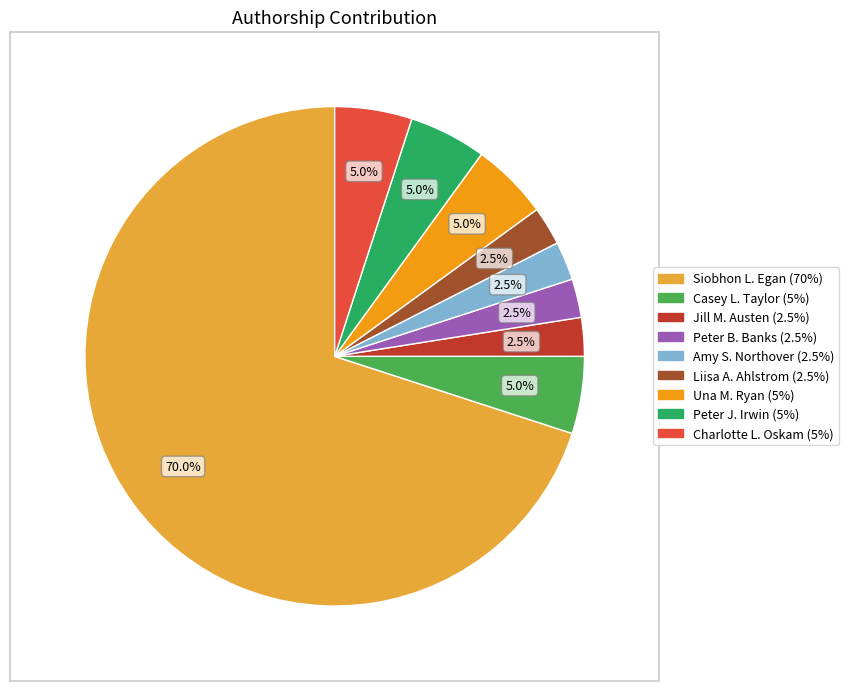

How many slices are in this pie chart?

9